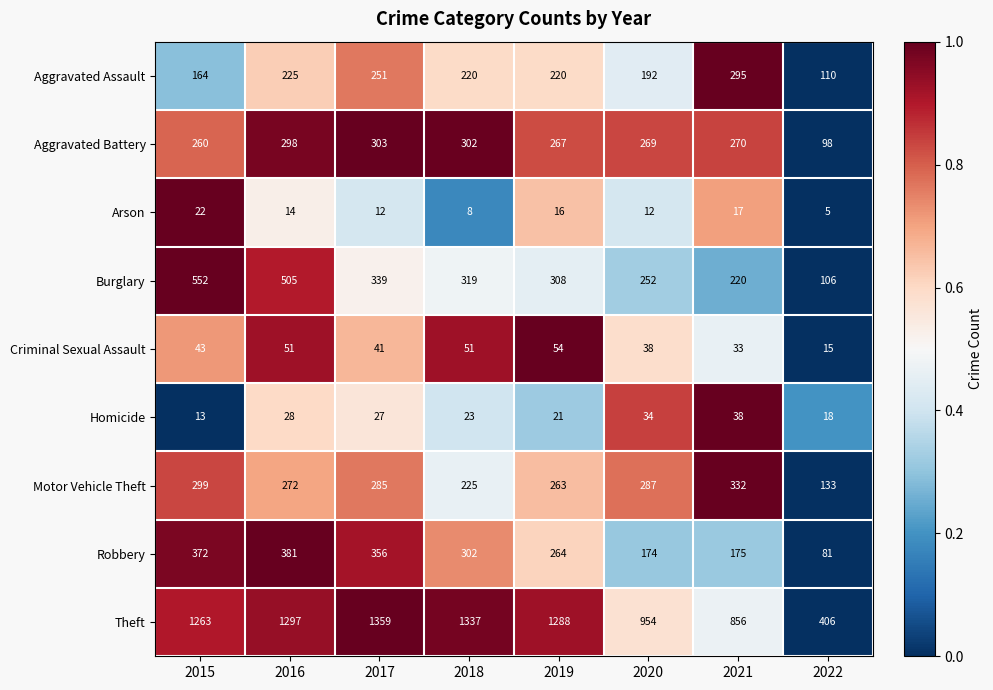

Which series has the largest total across all categories?

Theft